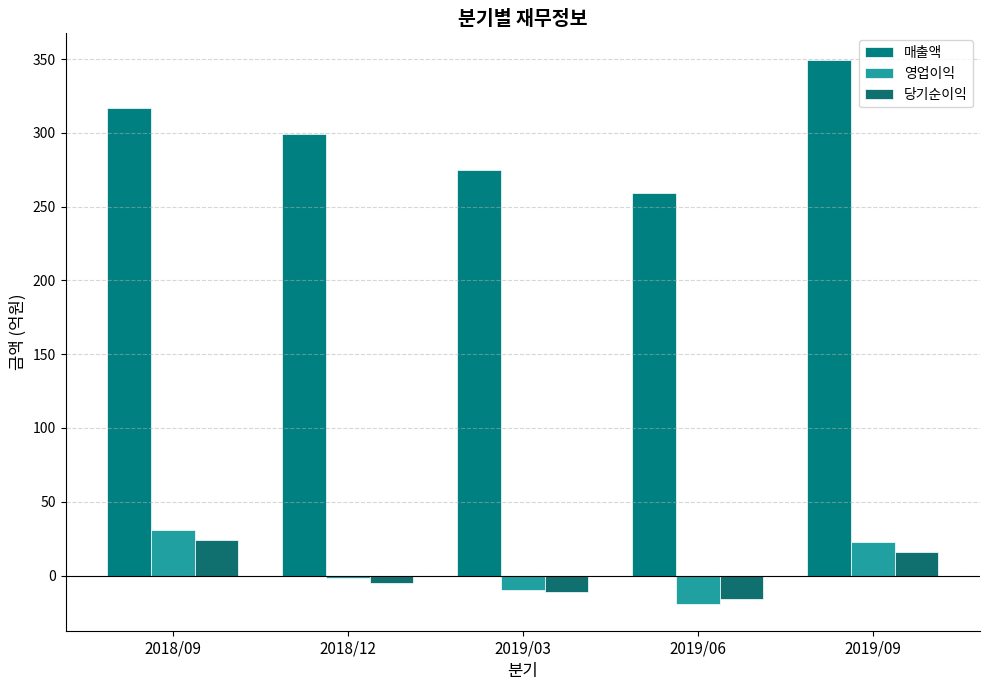

What is the sum of the 영업이익 values at 2019/03 and 2019/09?

13